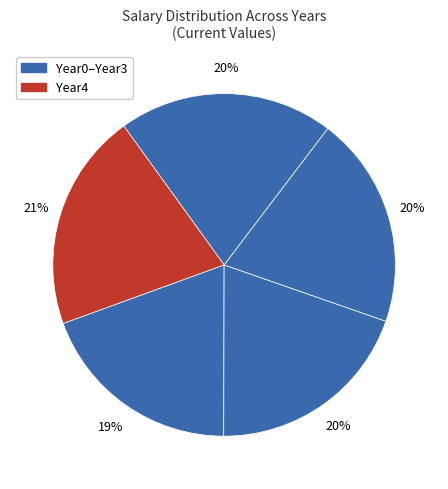

Does any single category account for the majority?

No